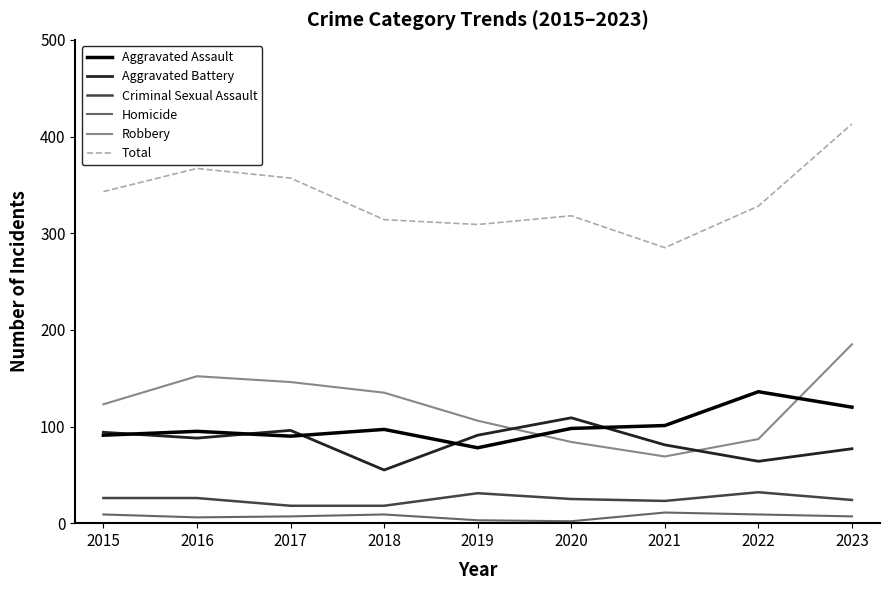

What is the difference between the maximum and second lowest values in the Homicide series?

8